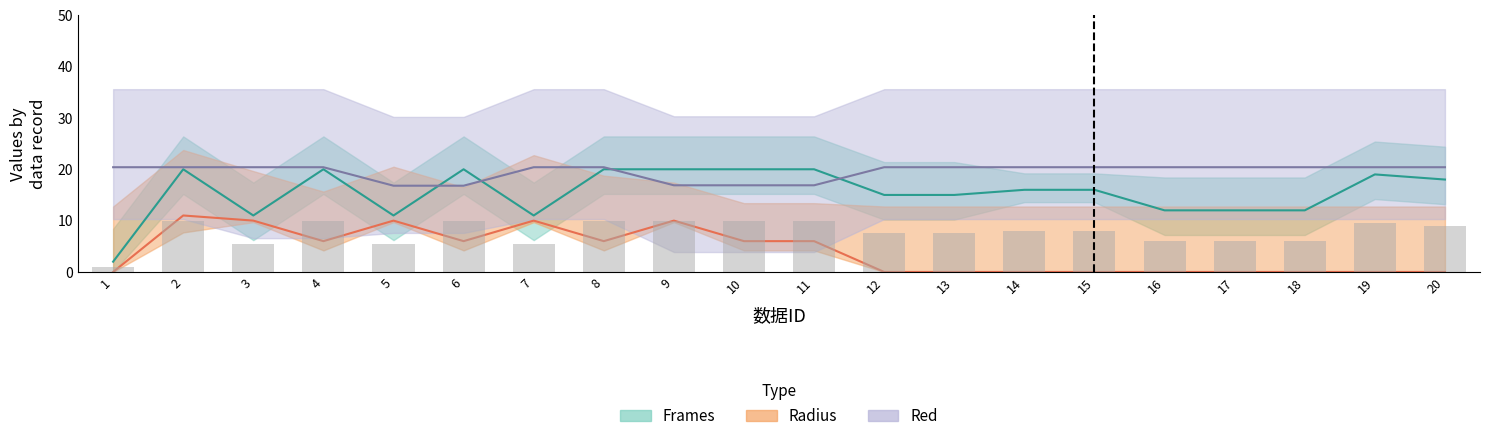

List the series in order of their overall mean, lowest first.

Radius, Frames, Red